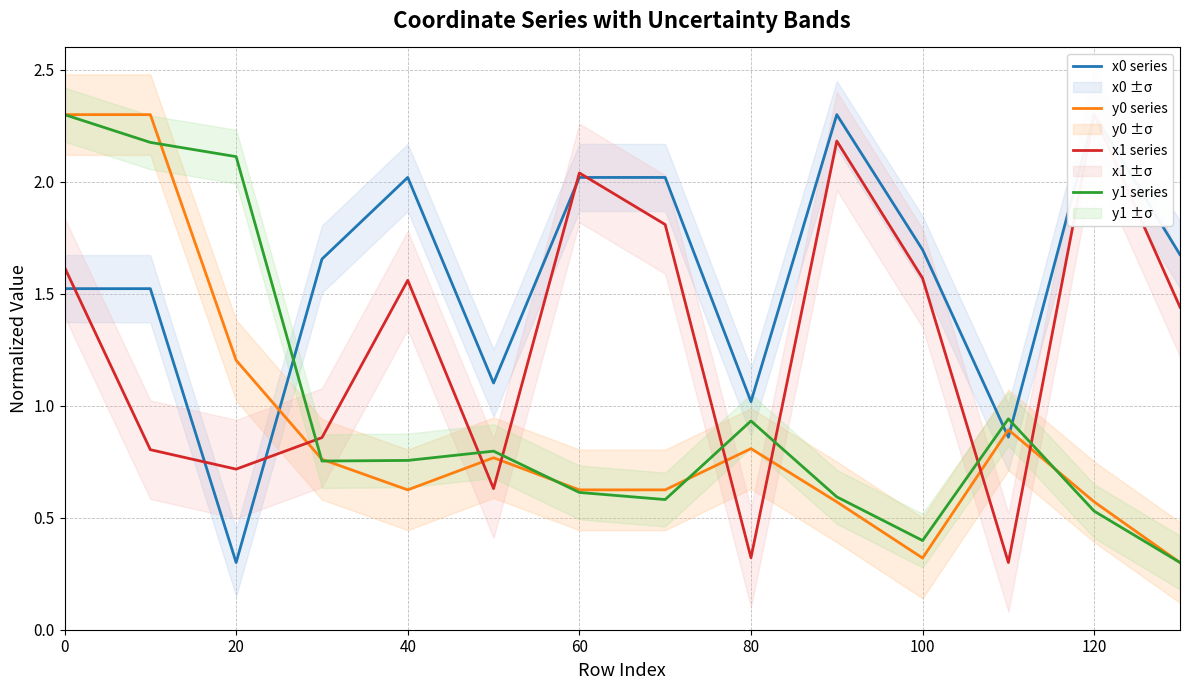

True or false: y1 series has a value of 0.5 at 40.

False